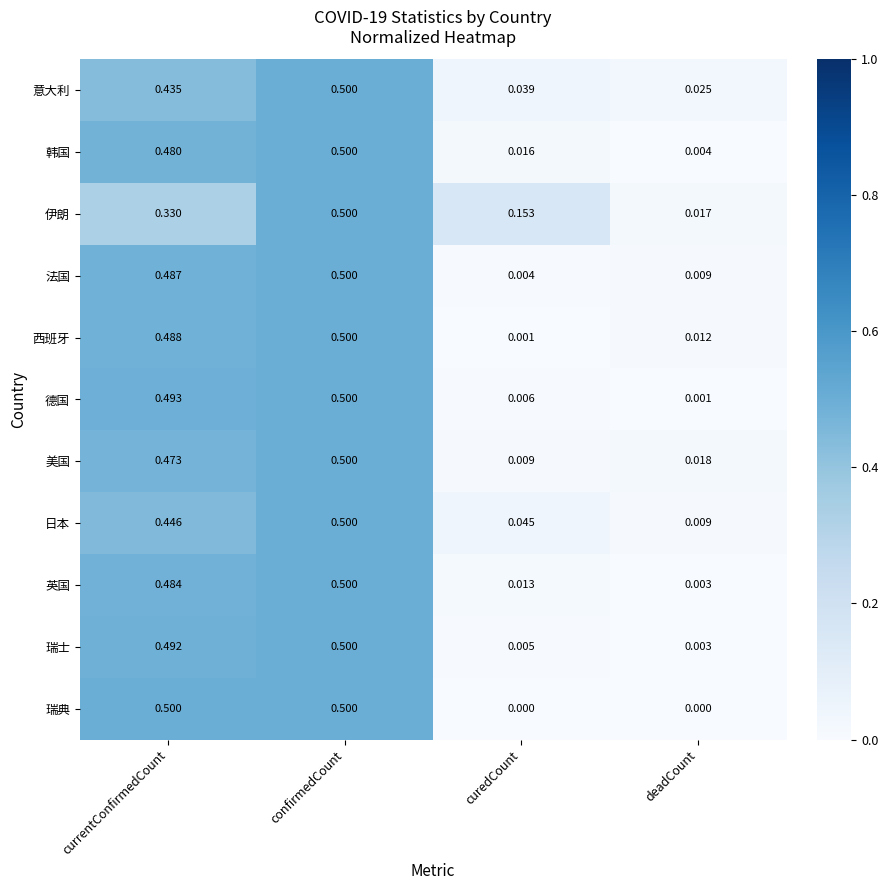

How many series are shown in this chart?

11